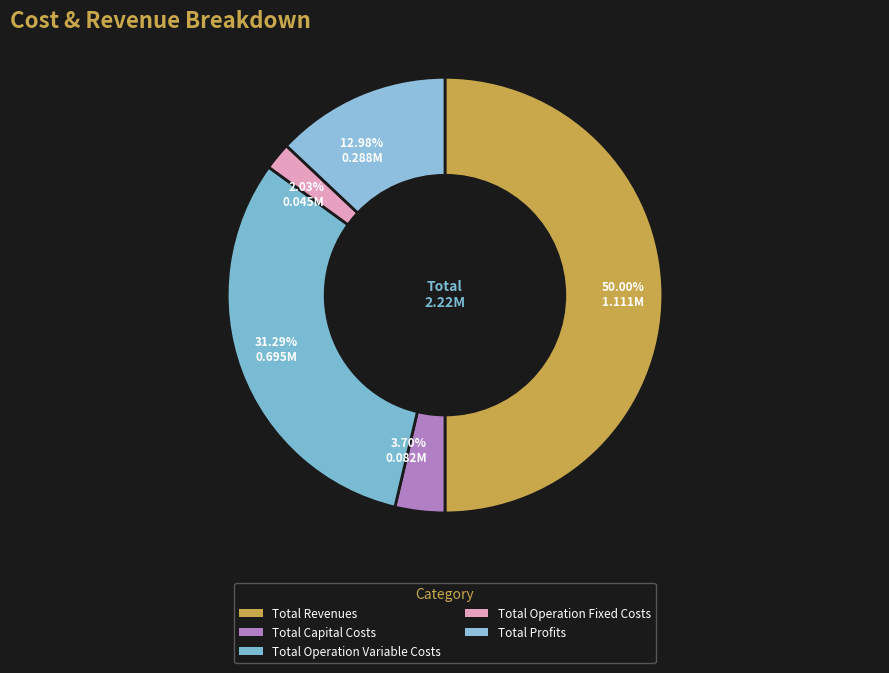

Rank the categories by value from highest to lowest.

Total Revenues, Total Operation Variable Costs, Total Profits, Total Capital Costs, Total Operation Fixed Costs